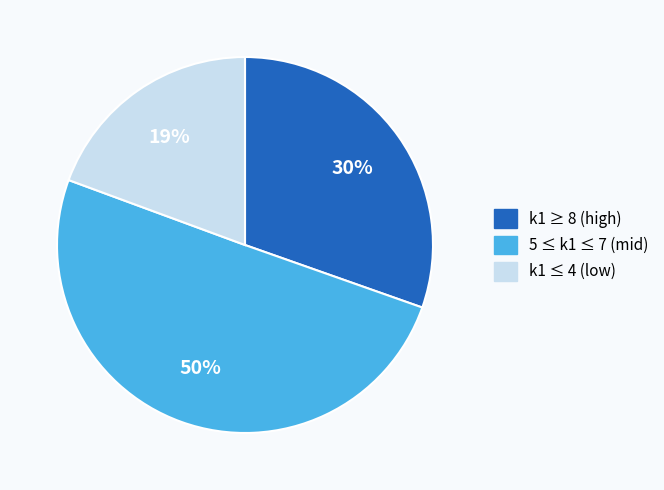

To the nearest percent, what is the average slice percentage?

33%